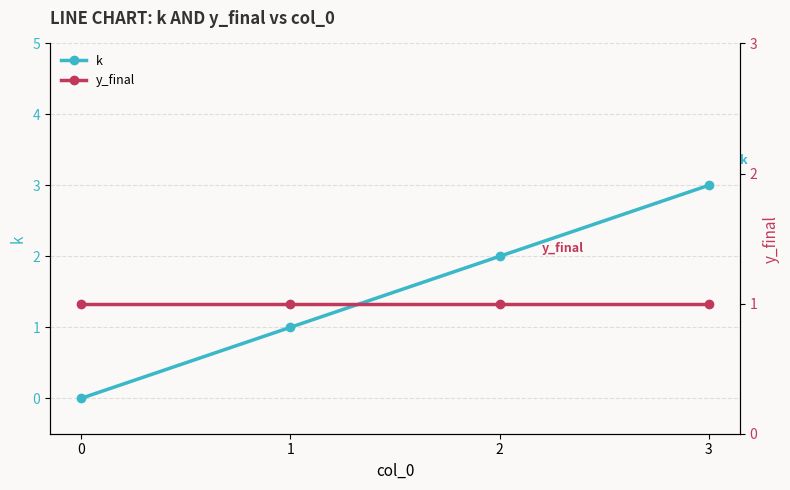

Which series has the widest spread of values?

k